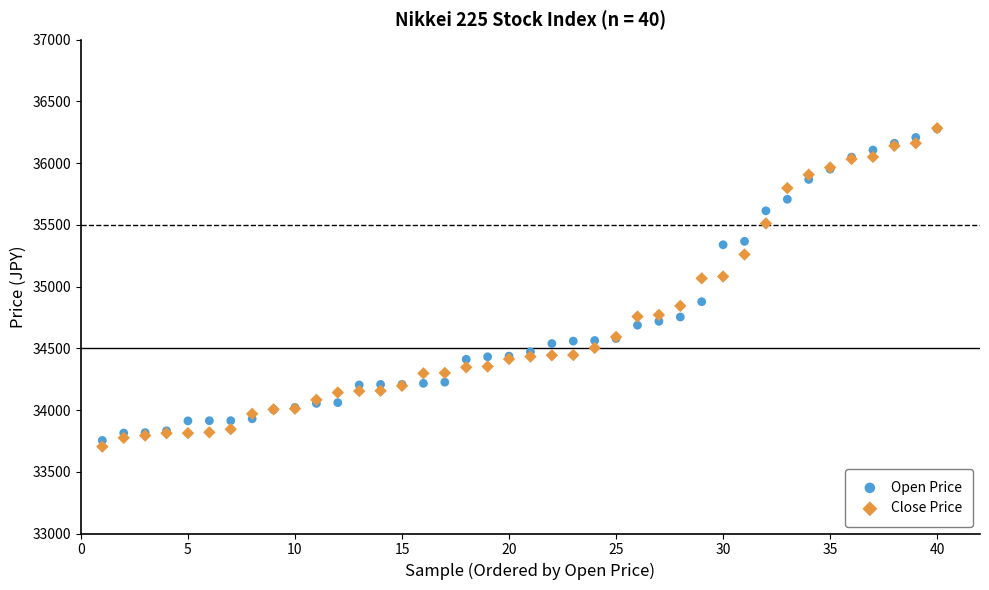

What are all the series names shown in the legend?

Open Price, Close Price